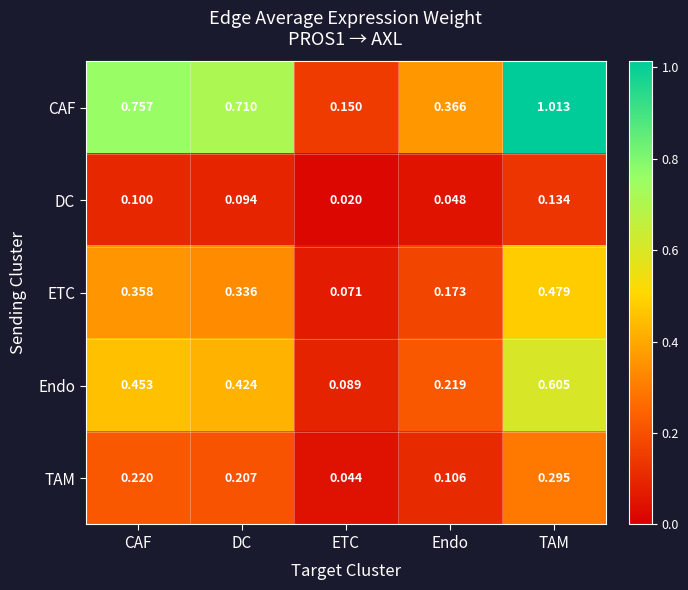

At which category is the sum across all series the highest?

TAM